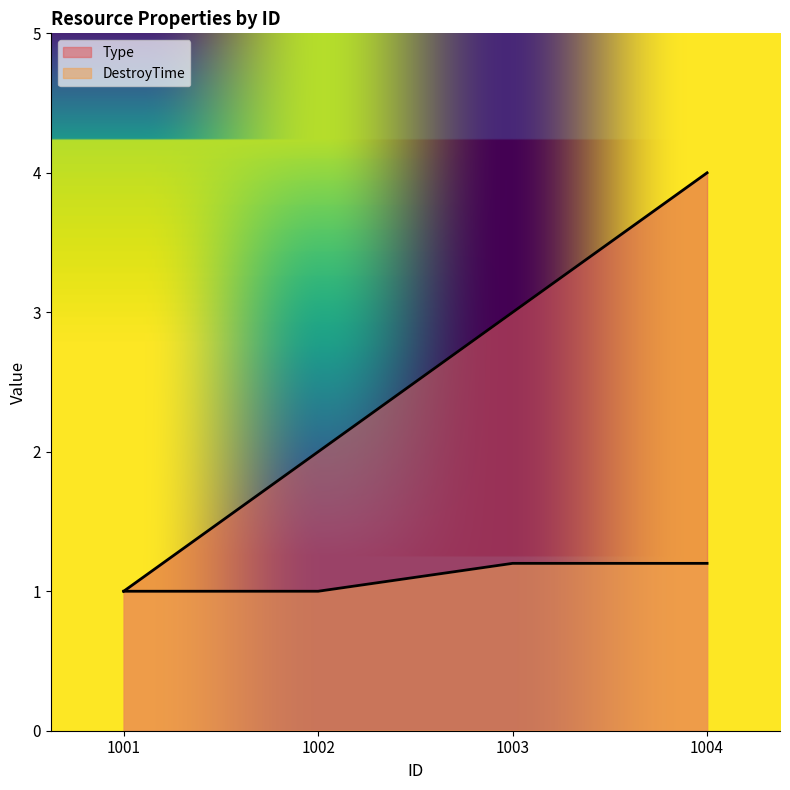

Reading left to right, what are all the values shown in this chart?

Type: 1001=1.0	1002=2.0	1003=3.0	1004=4.0
DestroyTime: 1001=1.0	1002=1.0	1003=1.2	1004=1.2